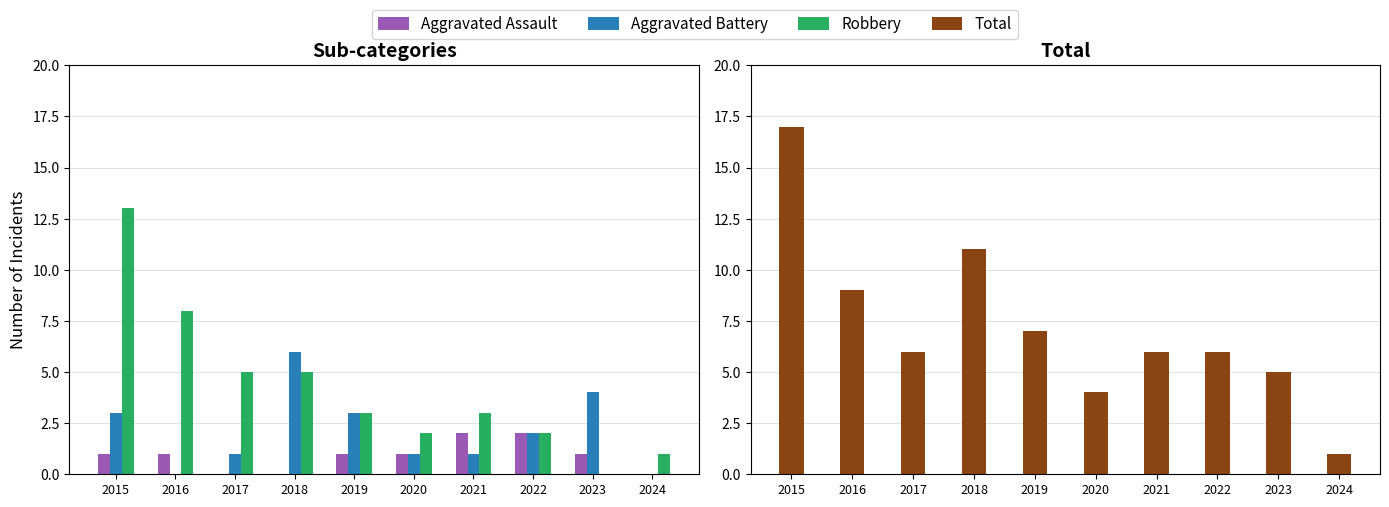

Which series has the widest spread of values?

Total